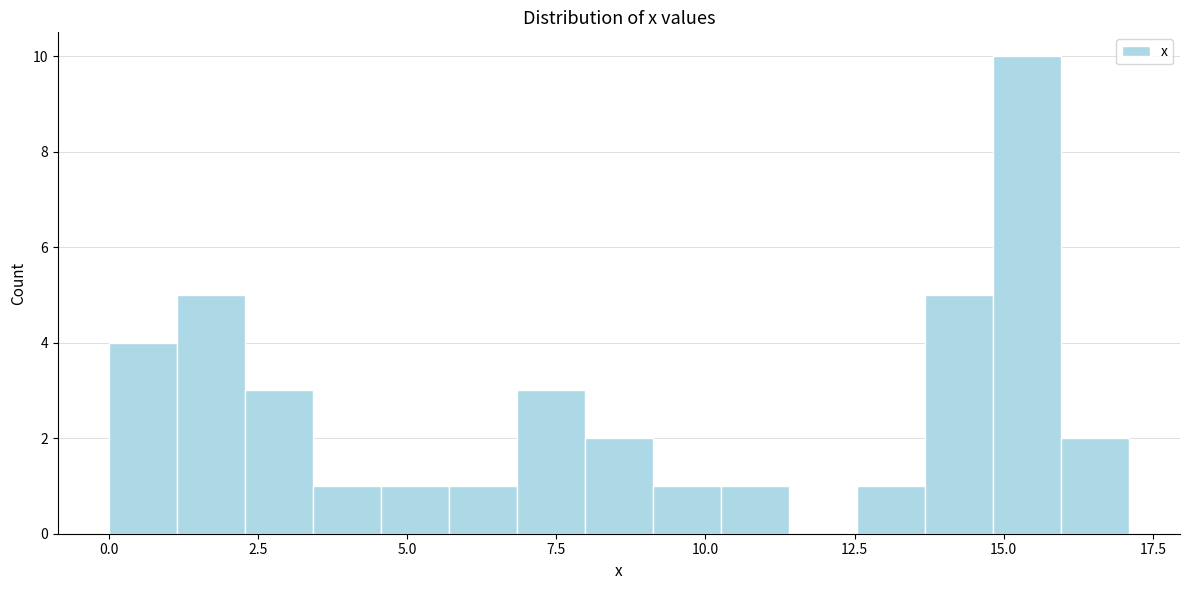

Read against the x-axis, roughly where is the centre of the tallest bar?

15.5